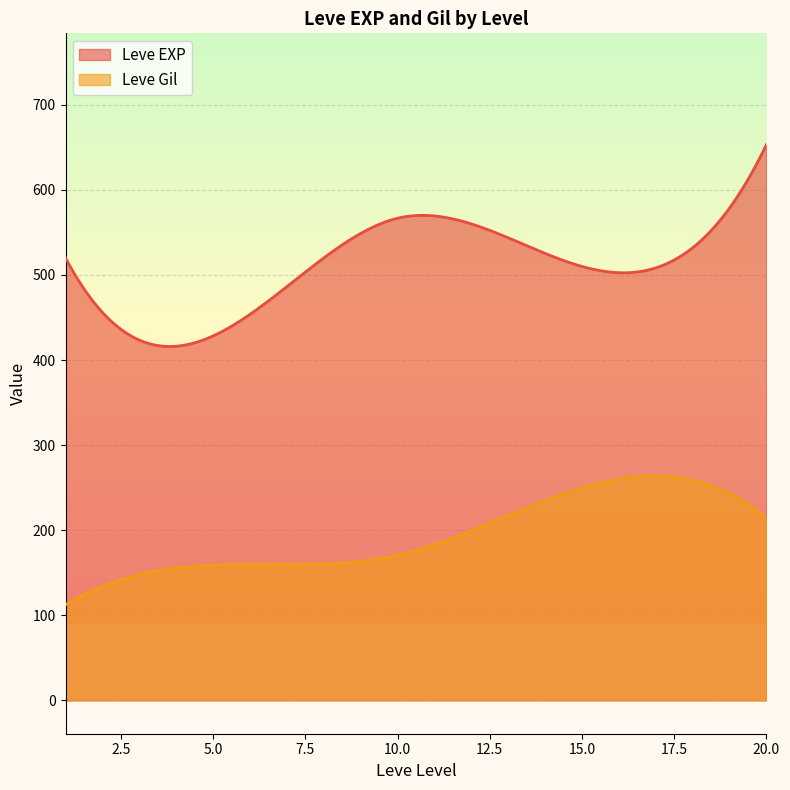

True or false: Leve EXP and Leve Gil cross at least once.

False